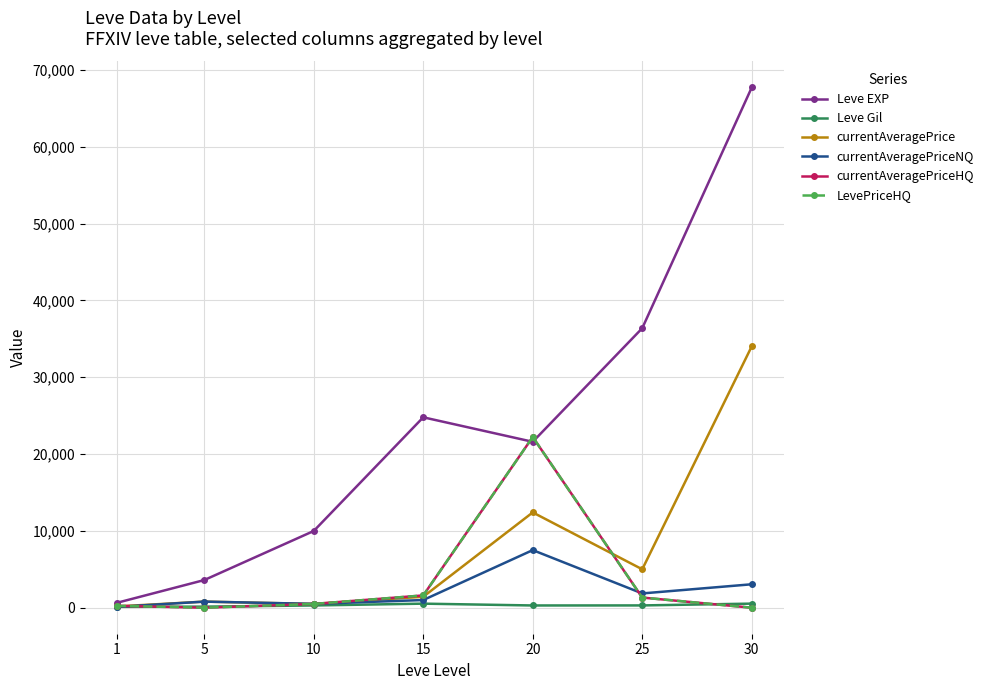

What value does the currentAveragePriceNQ series have at 30?

3051.0